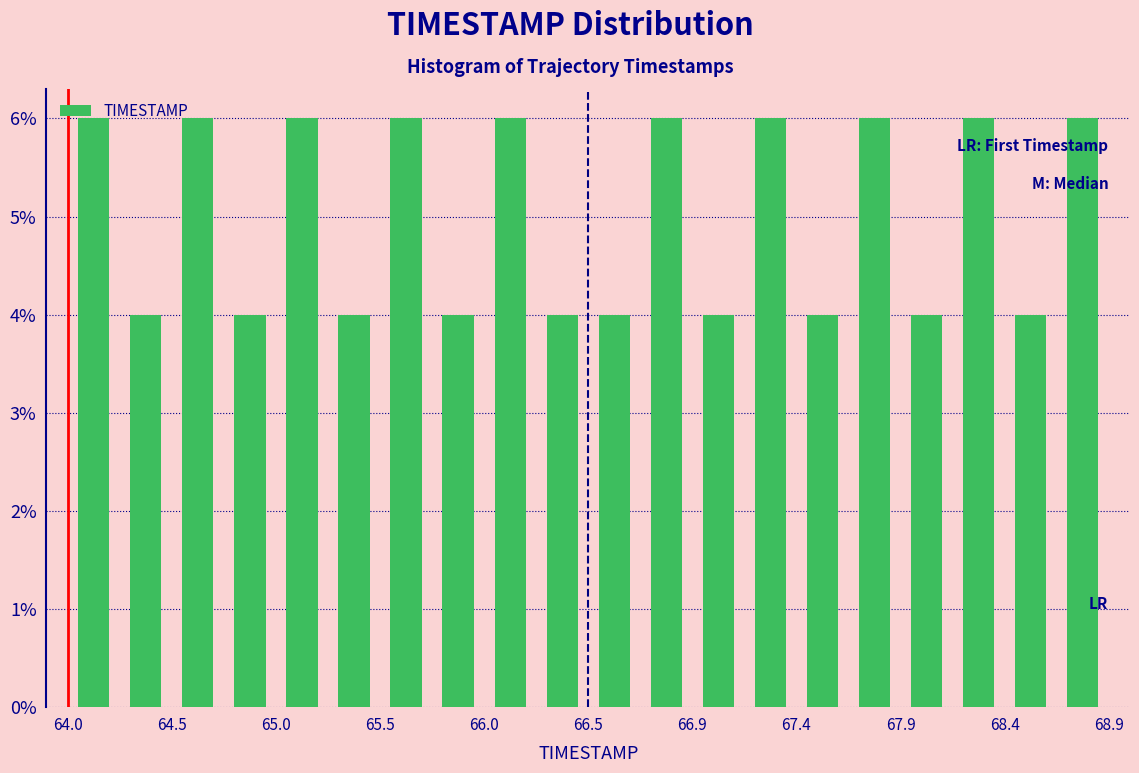

Reading left to right, list every bar in this chart as the range it spans on the x-axis followed by its height. Neither the bar edges nor the heights are printed on the chart, so give them approximately, as read against the axes.

64.000 to 64.245: 6
64.245 to 64.490: 4
64.490 to 64.735: 6
64.735 to 64.980: 4
64.980 to 65.225: 6
65.225 to 65.470: 4
65.470 to 65.715: 6
65.715 to 65.960: 4
65.960 to 66.205: 6
66.205 to 66.450: 4
66.450 to 66.695: 4
66.695 to 66.940: 6
66.940 to 67.185: 4
67.185 to 67.430: 6
67.430 to 67.675: 4
67.675 to 67.920: 6
67.920 to 68.165: 4
68.165 to 68.410: 6
68.410 to 68.655: 4
68.655 to 68.900: 6